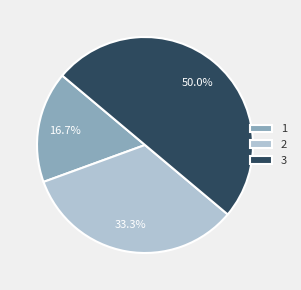

To the nearest percent, what percentage of the pie is 3?

50%